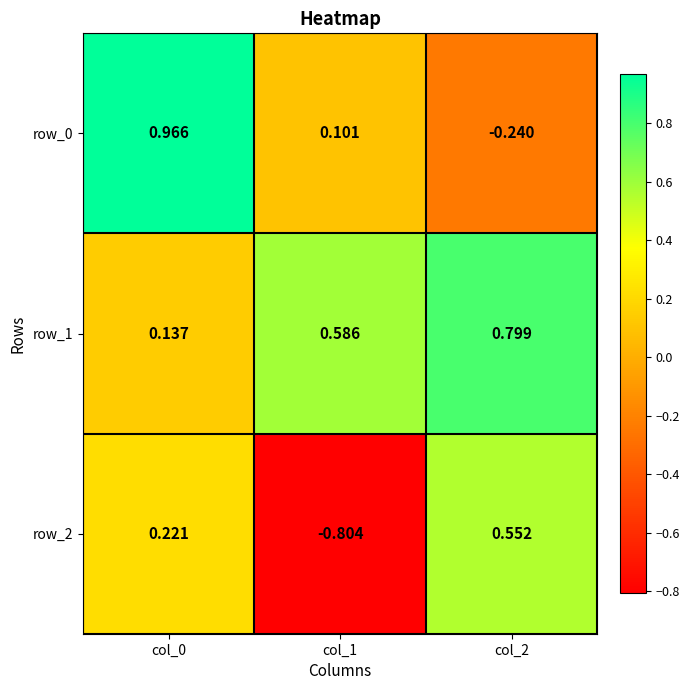

At how many categories does at least one series exceed 0?

3